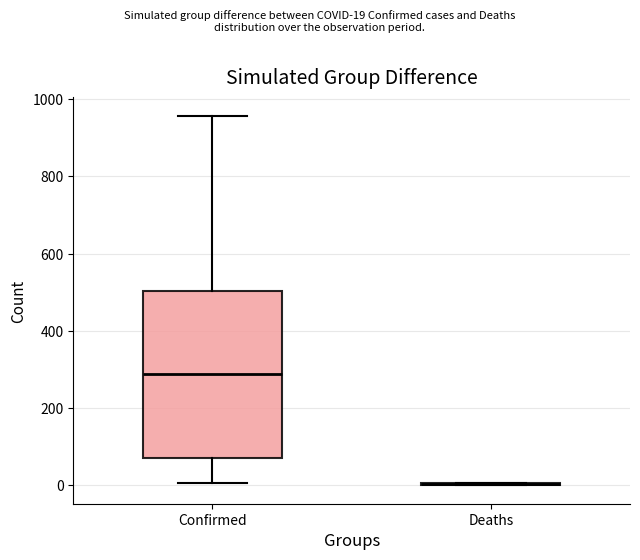

Reading left to right, read every box against the y-axis: the position of its median line, the range the box covers, and the ends of its whiskers. The values are not printed on the chart, so give them approximately, as read against the axis.

Confirmed: median 280, box 80 to 500, whiskers 0 to 960
Deaths: box collapsed to a line at 0, whiskers 0 to 0